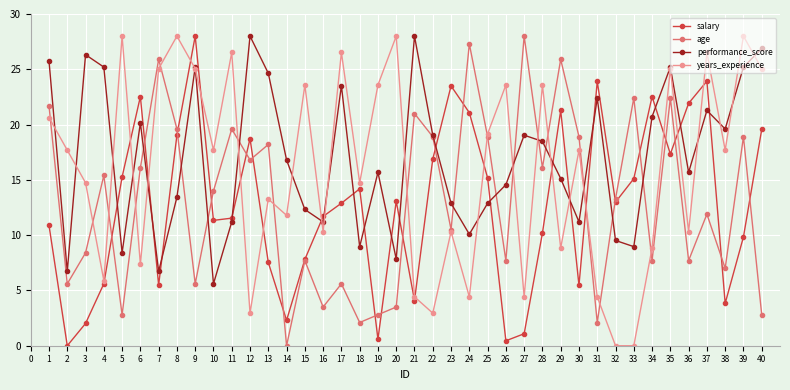

What is the value of the years_experience point at the 36th from the left?

10.3